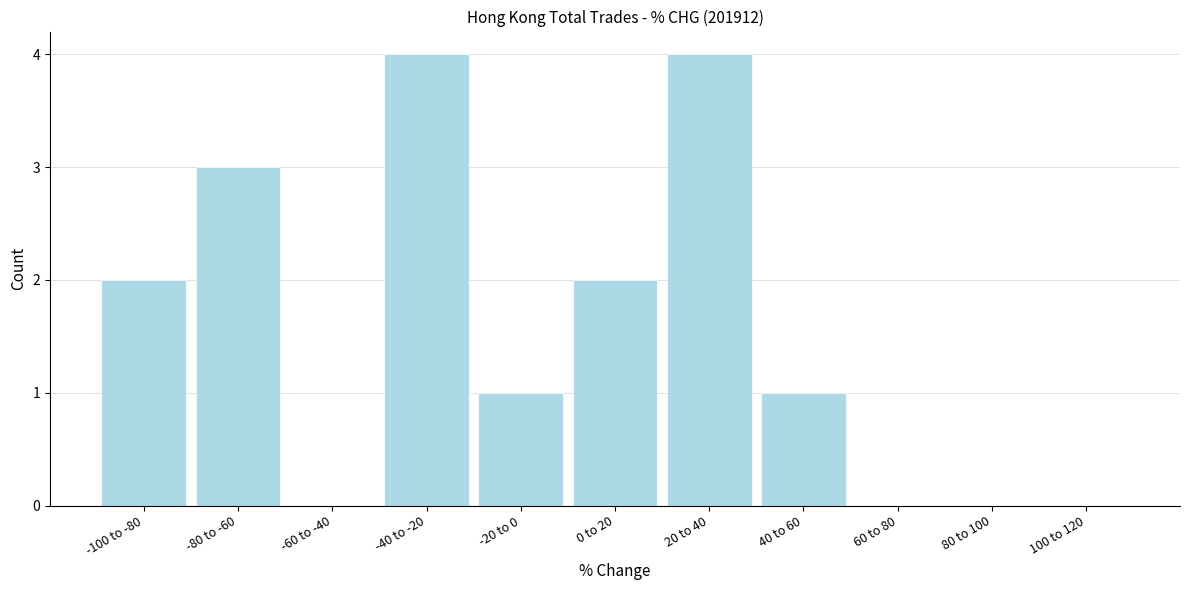

Reading left to right, extract all data points from this chart.

-100 to -80=2	-80 to -60=3	-60 to -40=0	-40 to -20=4	-20 to 0=1	0 to 20=2	20 to 40=4	40 to 60=1	60 to 80=0	80 to 100=0	100 to 120=0